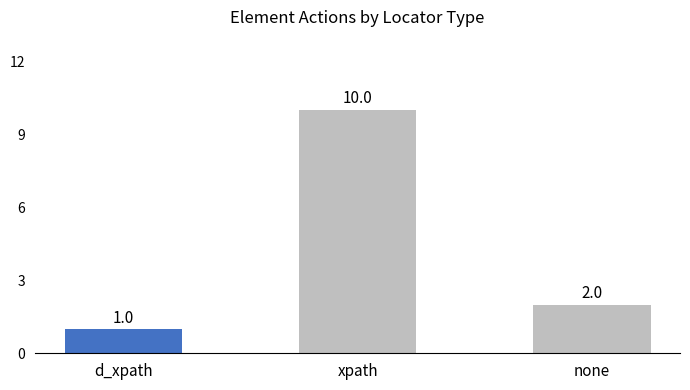

Is it true that the value at none is 2?

True